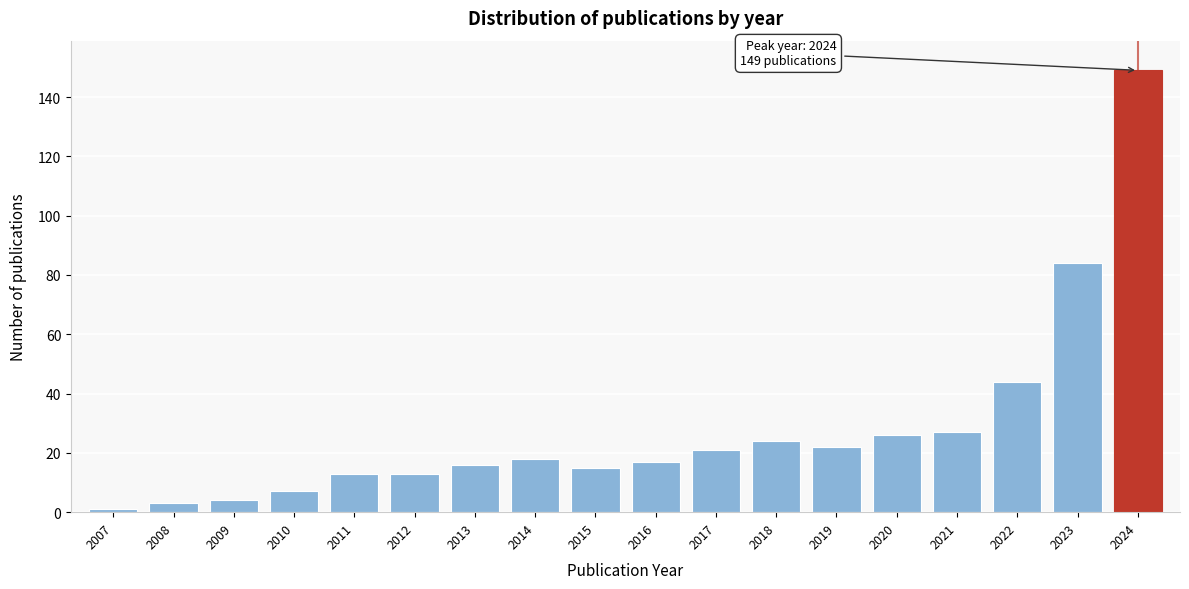

Reading right to left, extract all data points from this chart.

149	84	44	27	26	22	24	21	17	15	18	16	13	13	7	4	3	1